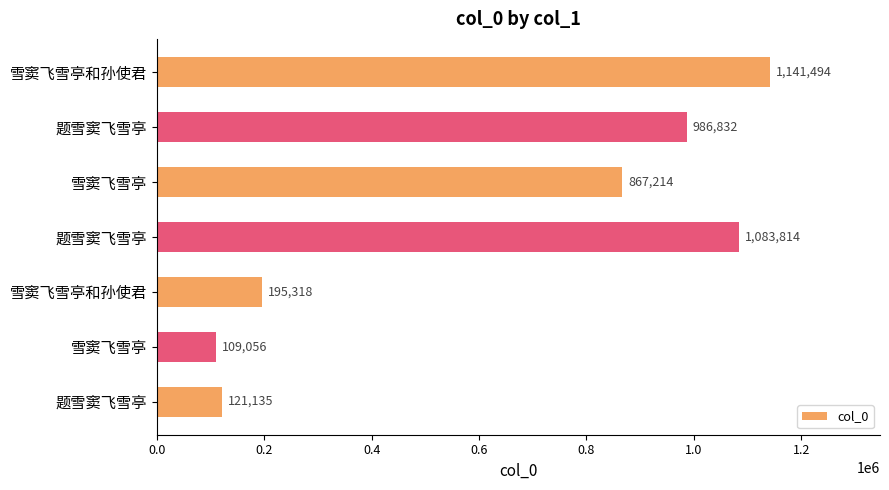

How many data points are less than 867214?

3